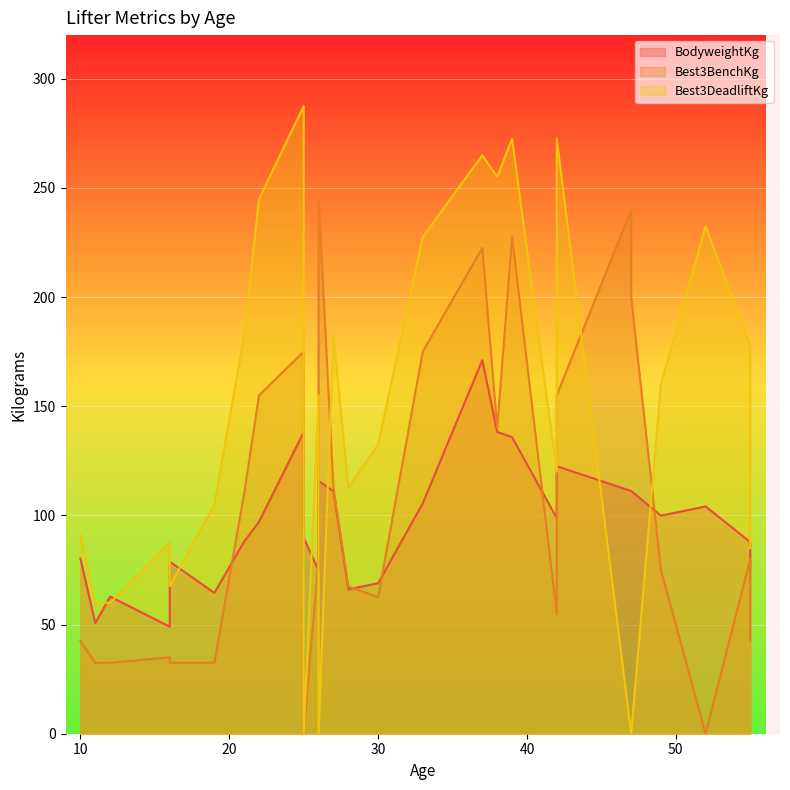

What is the greatest value displayed?

287.5